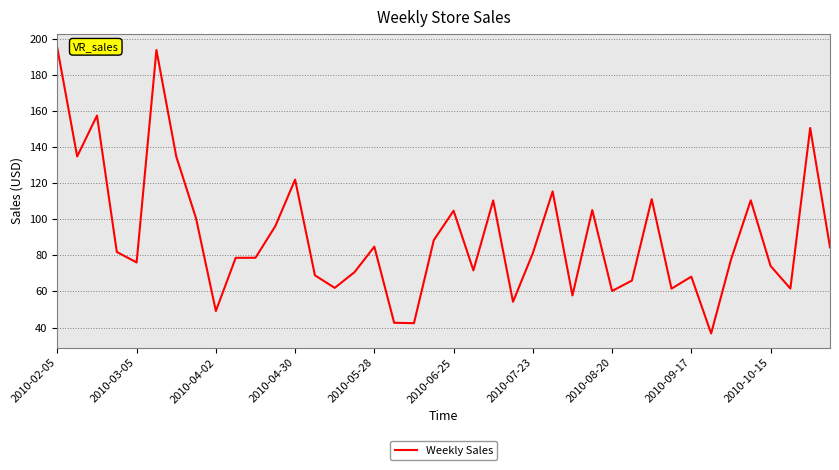

What is the difference between the maximum and minimum values?

157.9